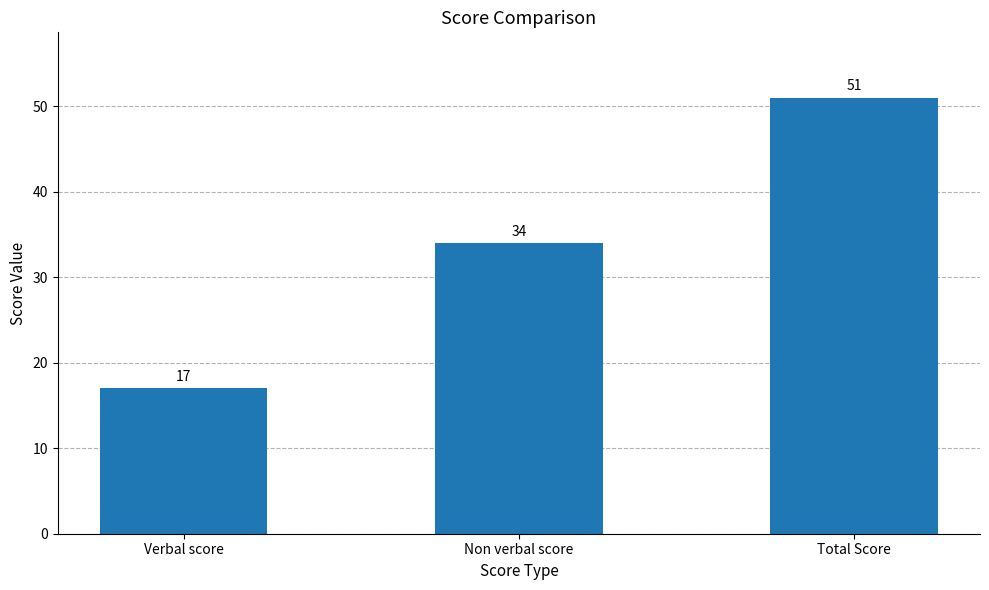

How many distinct data groups are displayed?

1